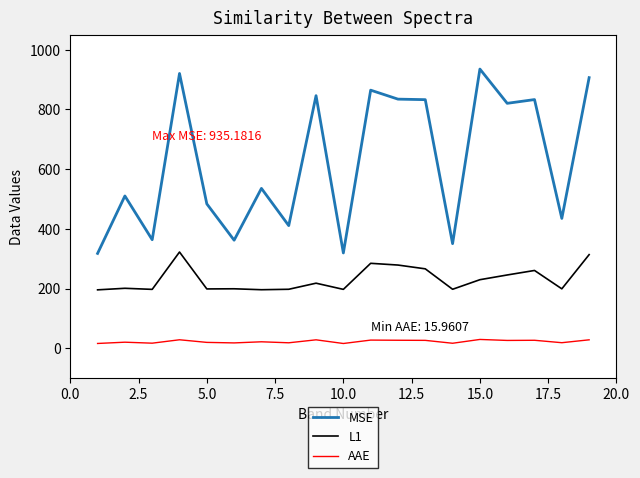

True or false: L1 and MSE intersect in this chart.

False